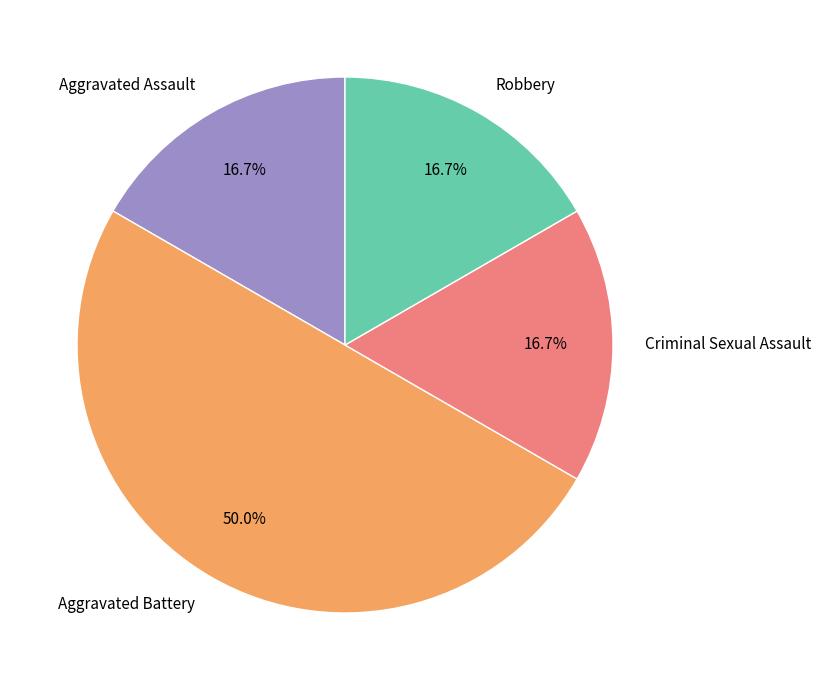

Which category has the biggest portion of the pie?

Aggravated Battery